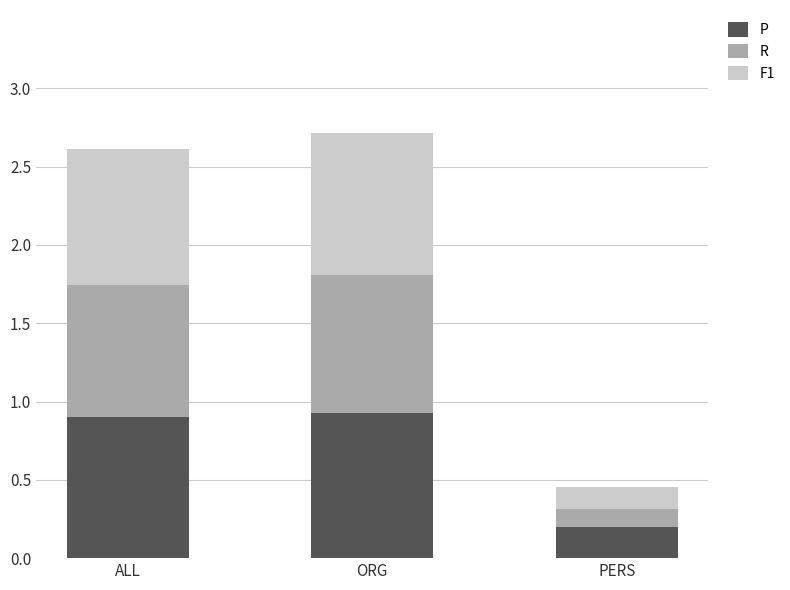

Is it true that P equals 0.9 at ALL?

True